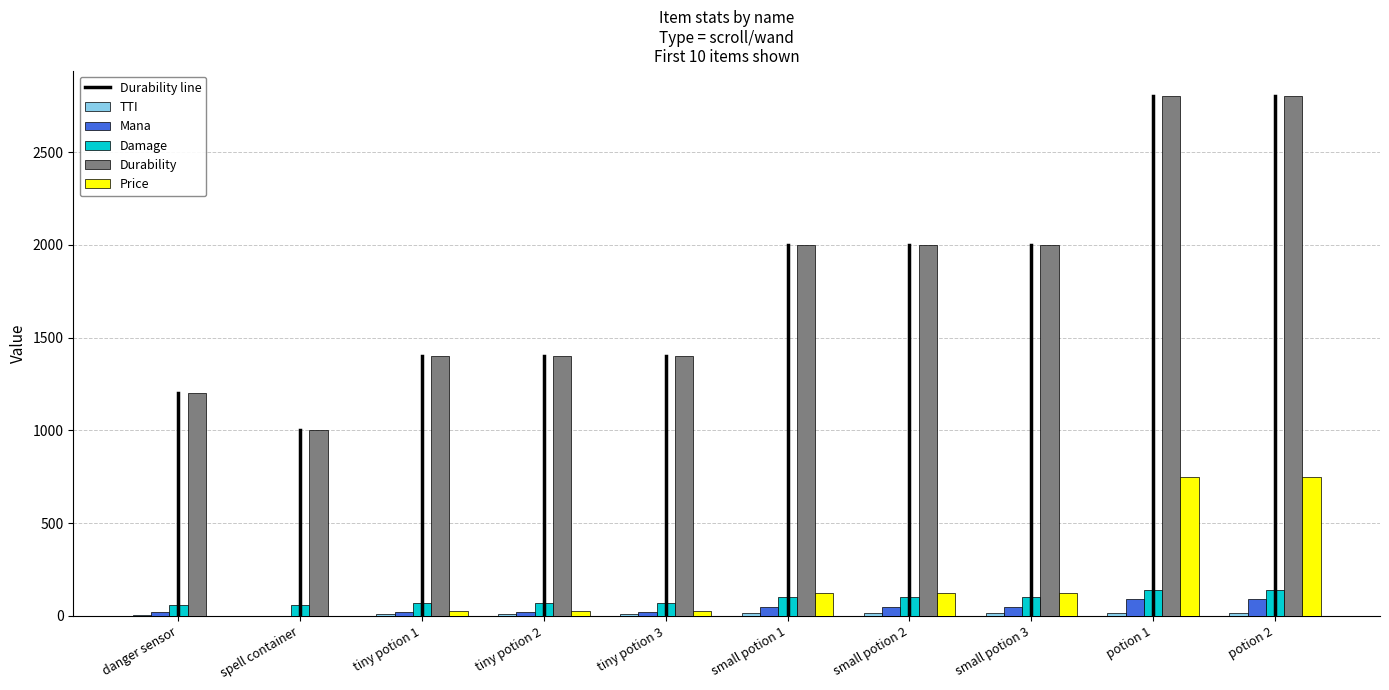

Between spell container and tiny potion 1, which series saw the biggest shift?

Durability